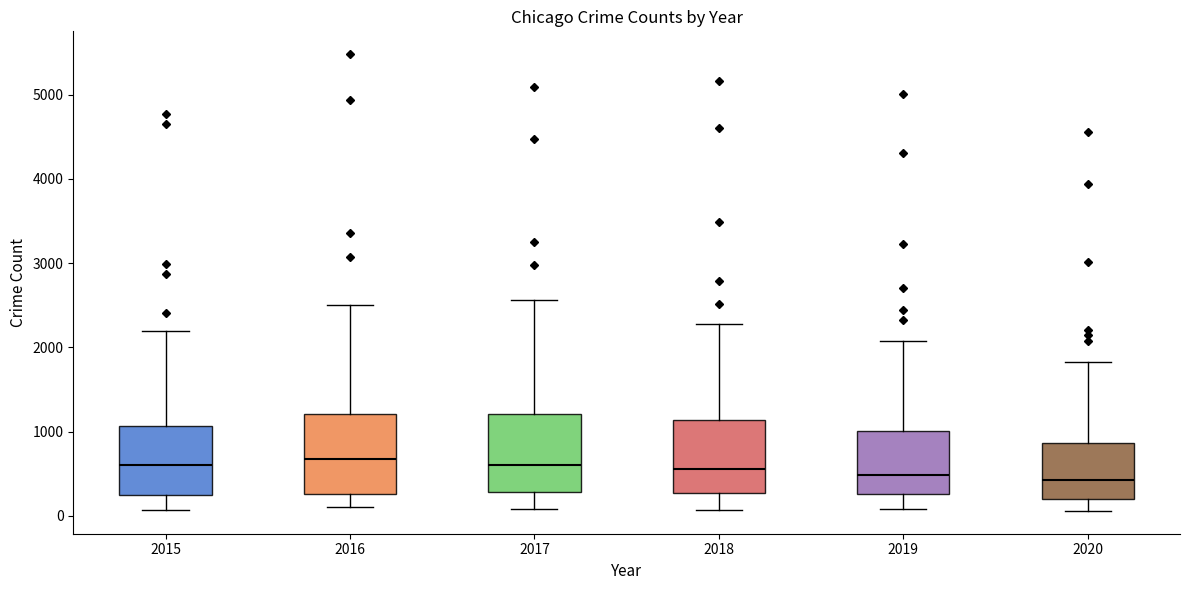

Reading left to right, read every box against the y-axis: the position of its median line, the range the box covers, and the ends of its whiskers. The values are not printed on the chart, so give them approximately, as read against the axis.

2015: median 600, box 300 to 1100, whiskers 100 to 2200
2016: median 700, box 300 to 1200, whiskers 100 to 2500
2017: median 600, box 300 to 1200, whiskers 100 to 2600
2018: median 600, box 300 to 1100, whiskers 100 to 2300
2019: median 500, box 300 to 1000, whiskers 100 to 2100
2020: median 400, box 200 to 900, whiskers 100 to 1800